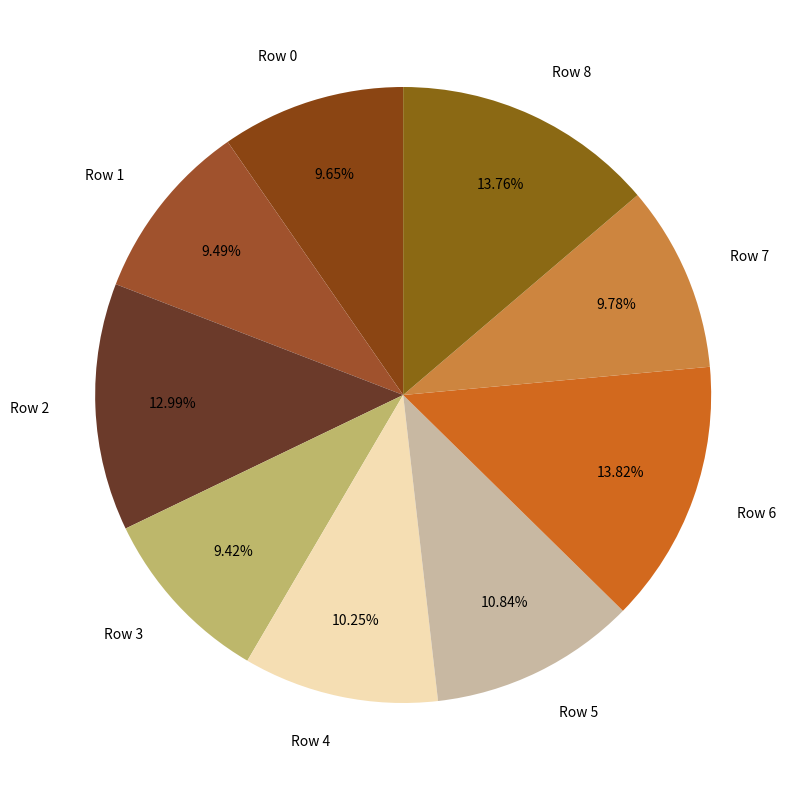

Is the sum of Row 8 and Row 6 greater than half?

No